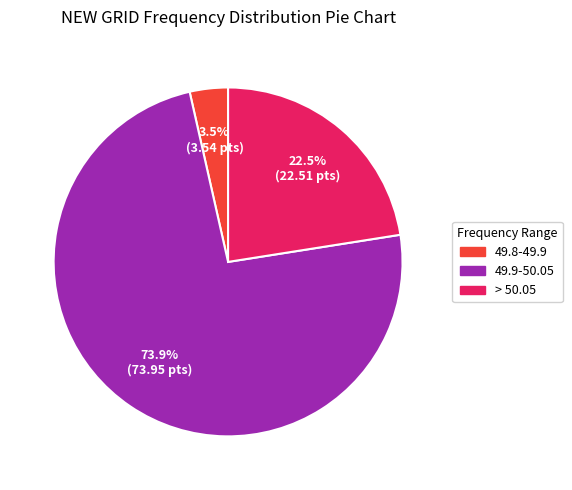

To the nearest percent, what is the combined percentage of 49.9-50.05 and 49.8-49.9?

77%